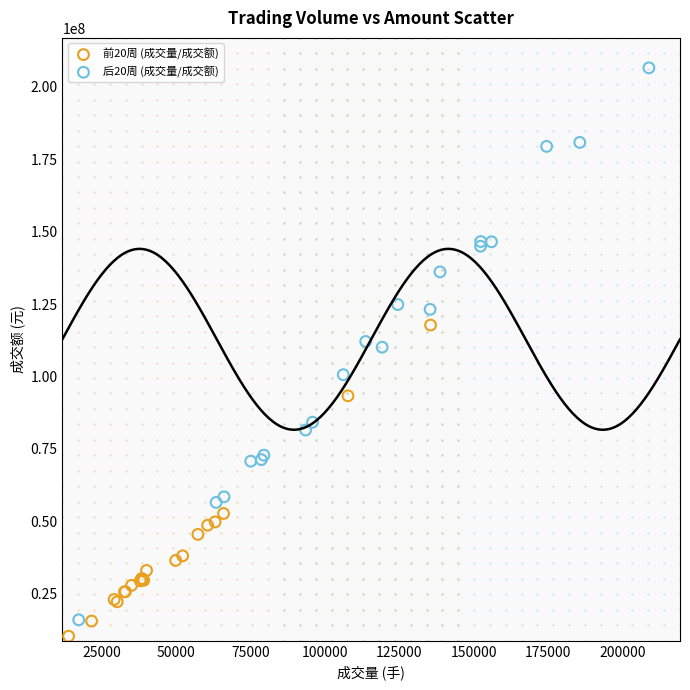

What are all the series names shown in the legend?

前20周 (成交量/成交额), 后20周 (成交量/成交额)